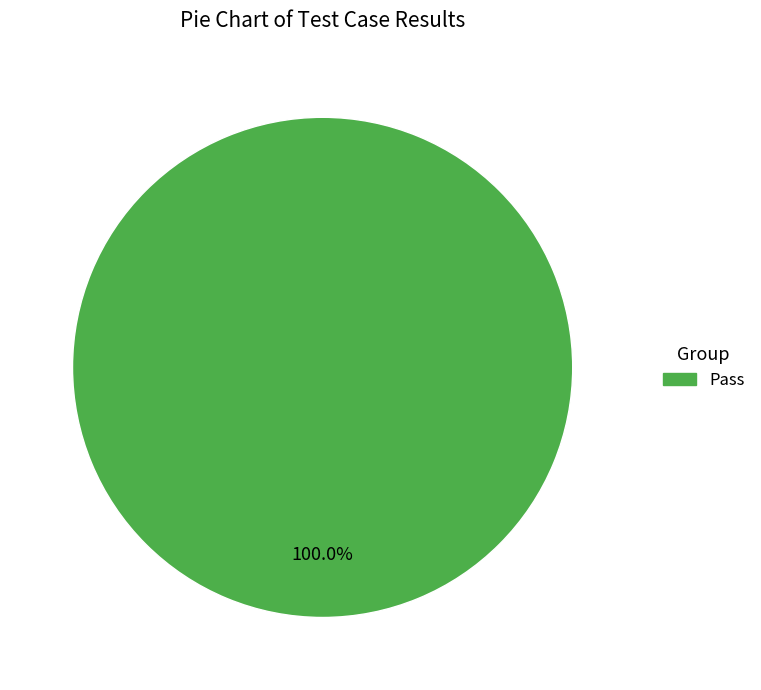

Does any single category account for the majority?

Yes